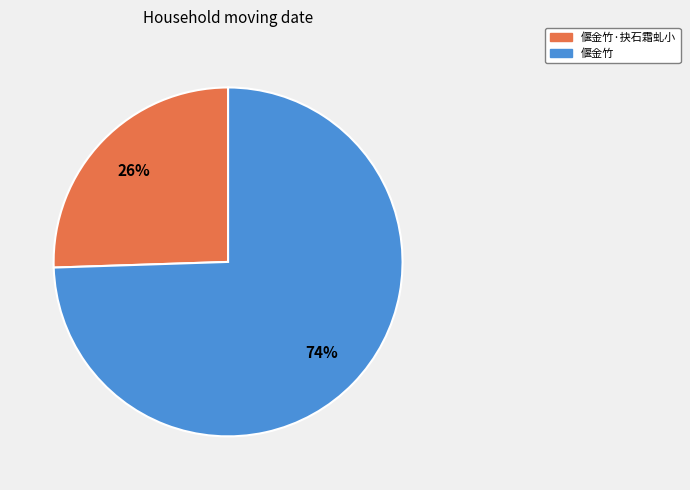

To the nearest percent, what is the combined percentage of 偃金竹·抉石霜虬小 and 偃金竹?

100%